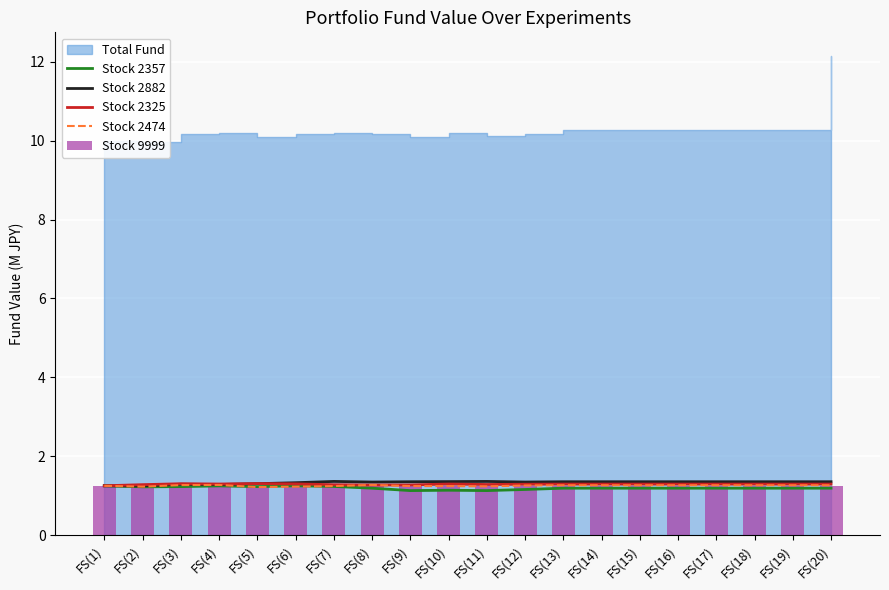

The Stock 2474 series shows 1.3 at FS(15). True or false?

True